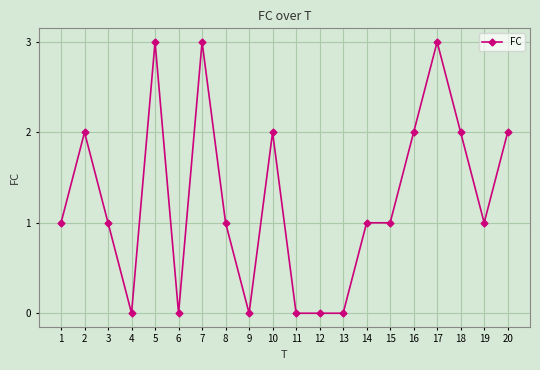

Is it true that the value at 12 is 2?

False